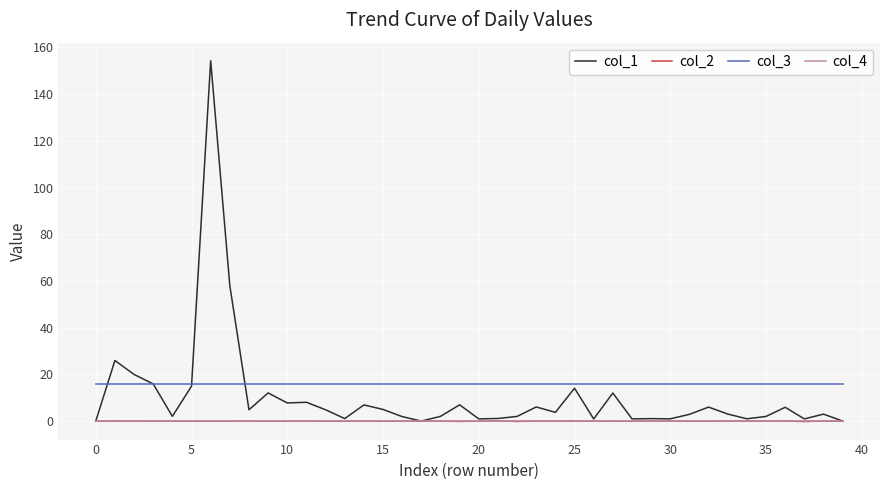

Is this an area chart (filled region under the line)?

No